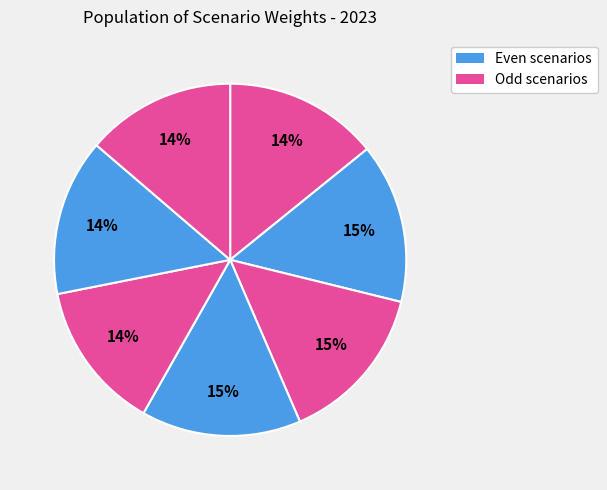

Count the number of slices in the pie.

7